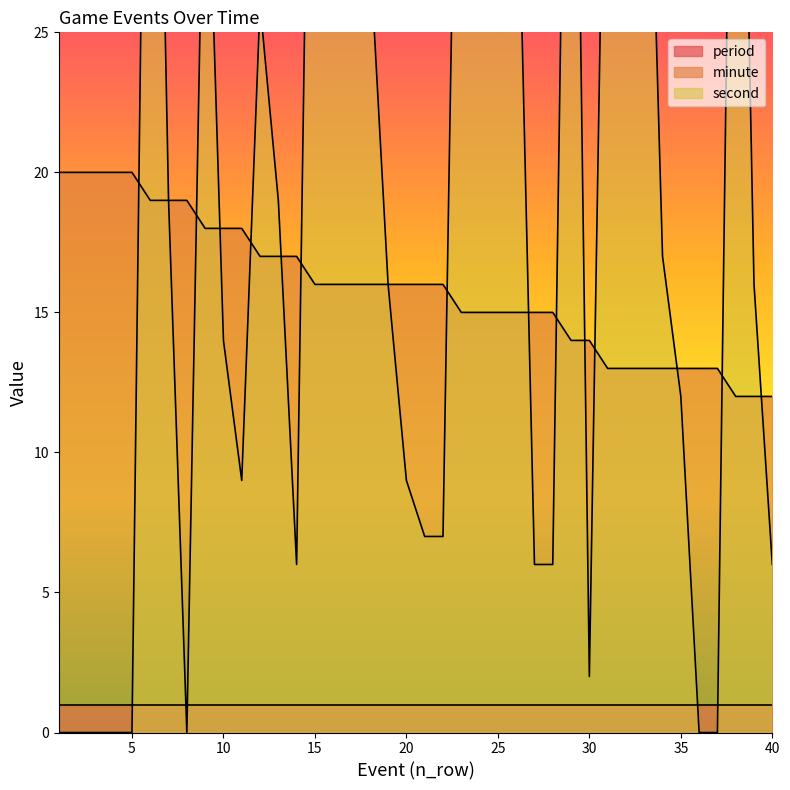

What is the value of the minute point at the 34th from the left?

13